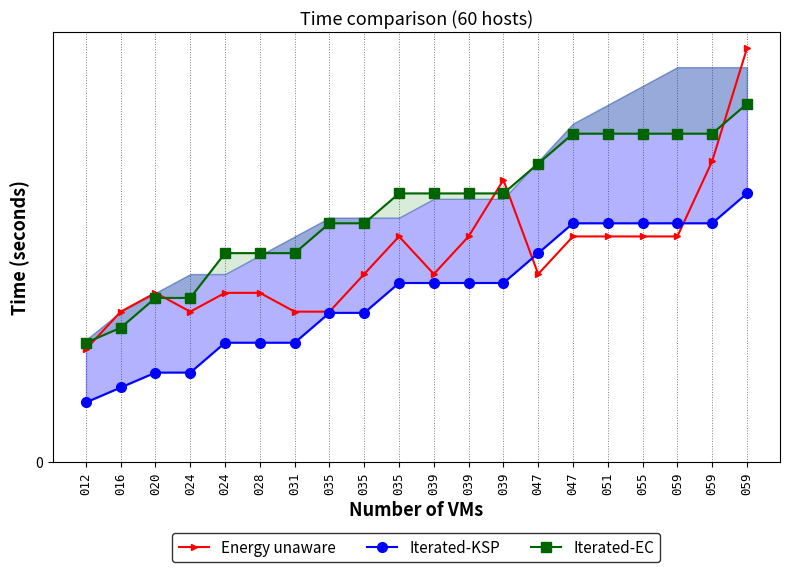

What is the maximum value for Iterated-EC?

0.8